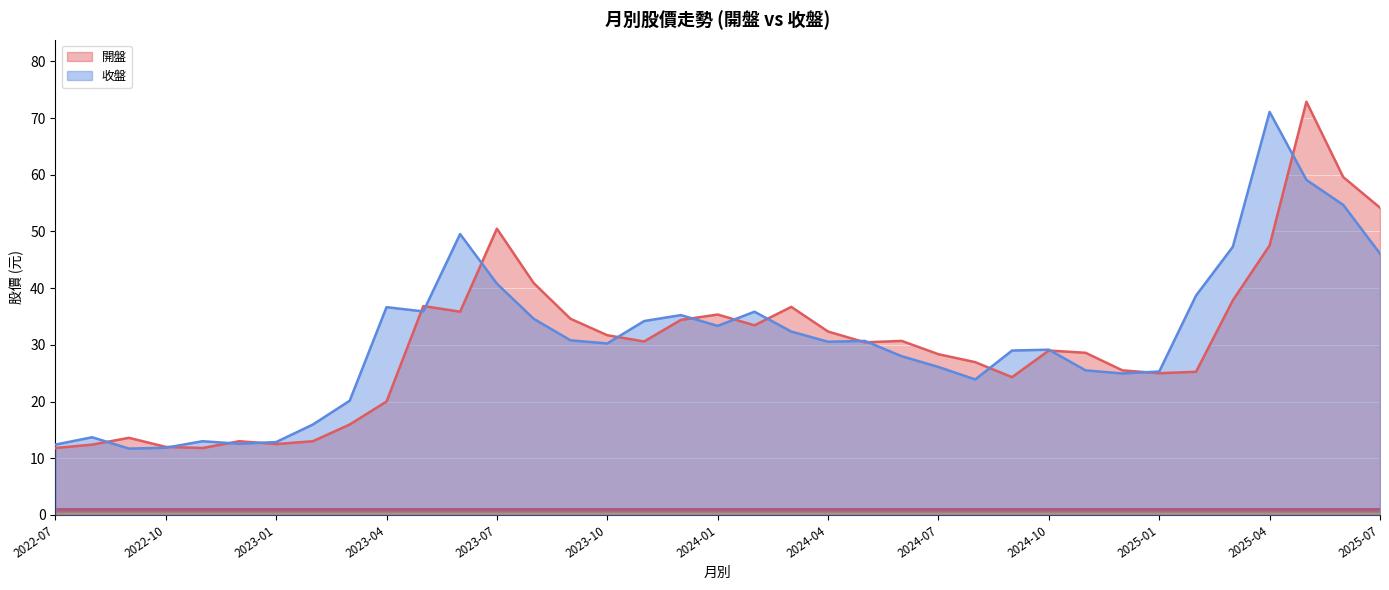

Is the value of 收盤 at 2023-06 greater than the value of 開盤 at 2022-11?

Yes